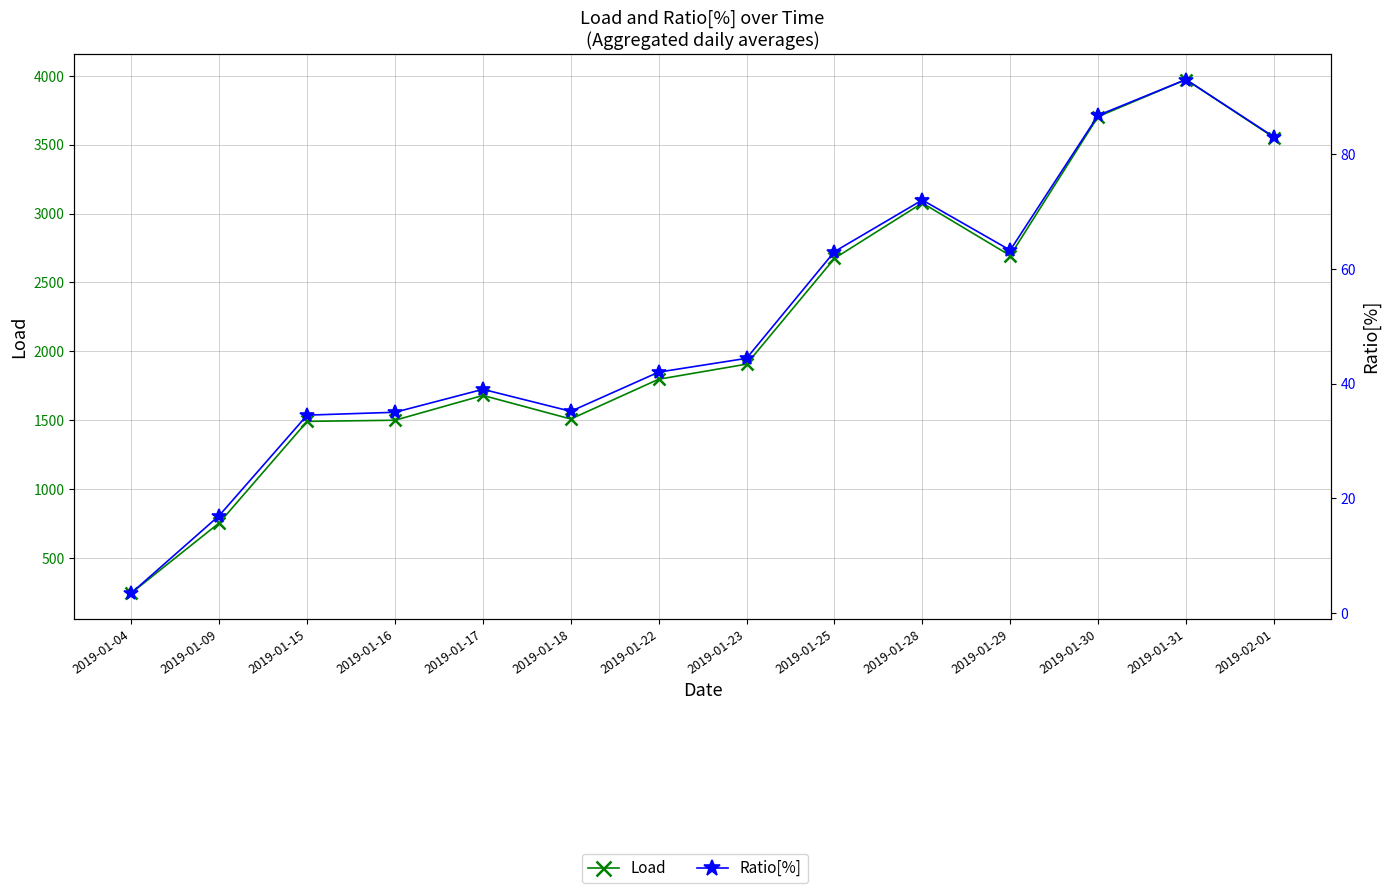

What is the label of the 9th point from the left?

2019-01-25